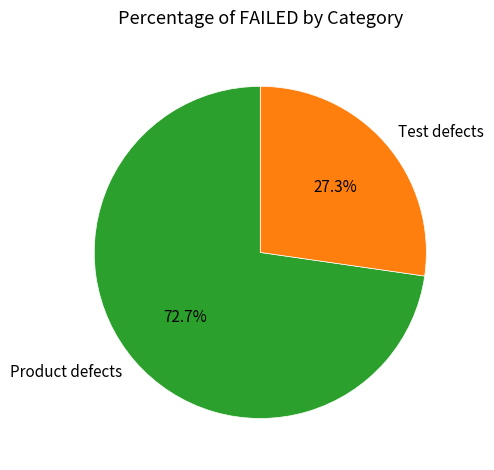

To the nearest percent, what is the average slice percentage?

50%